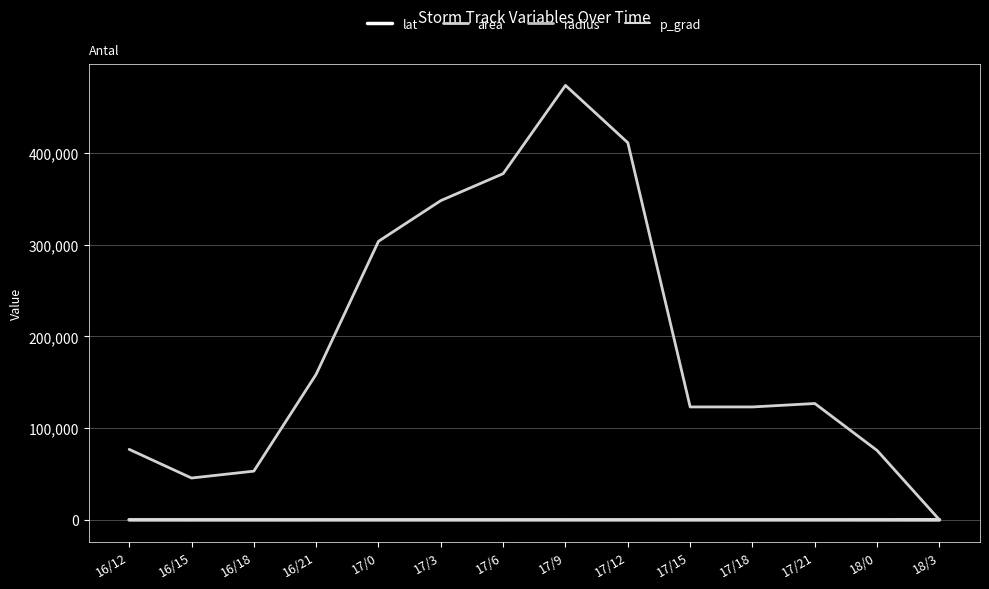

Does the chart display data point markers on the line(s)?

No